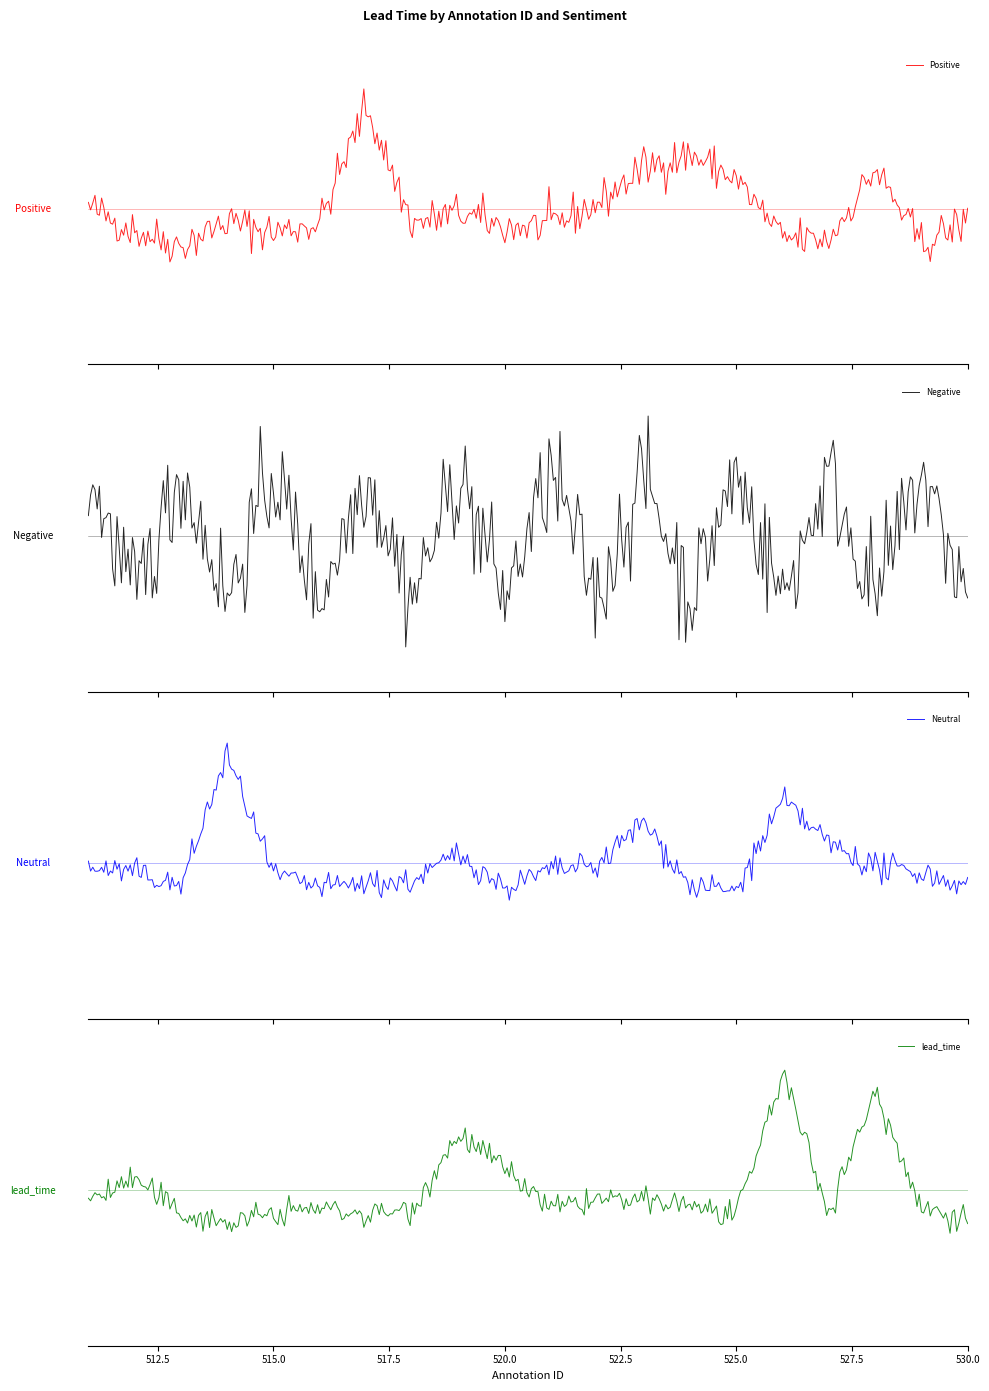

What is the average value of the lead_time series?

13.5